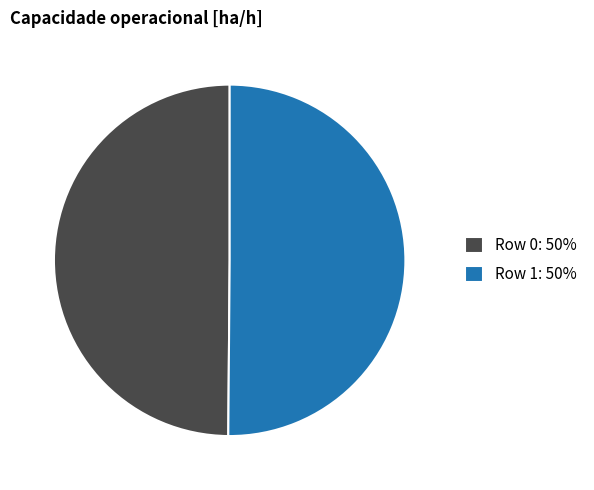

Count the number of slices in the pie.

2